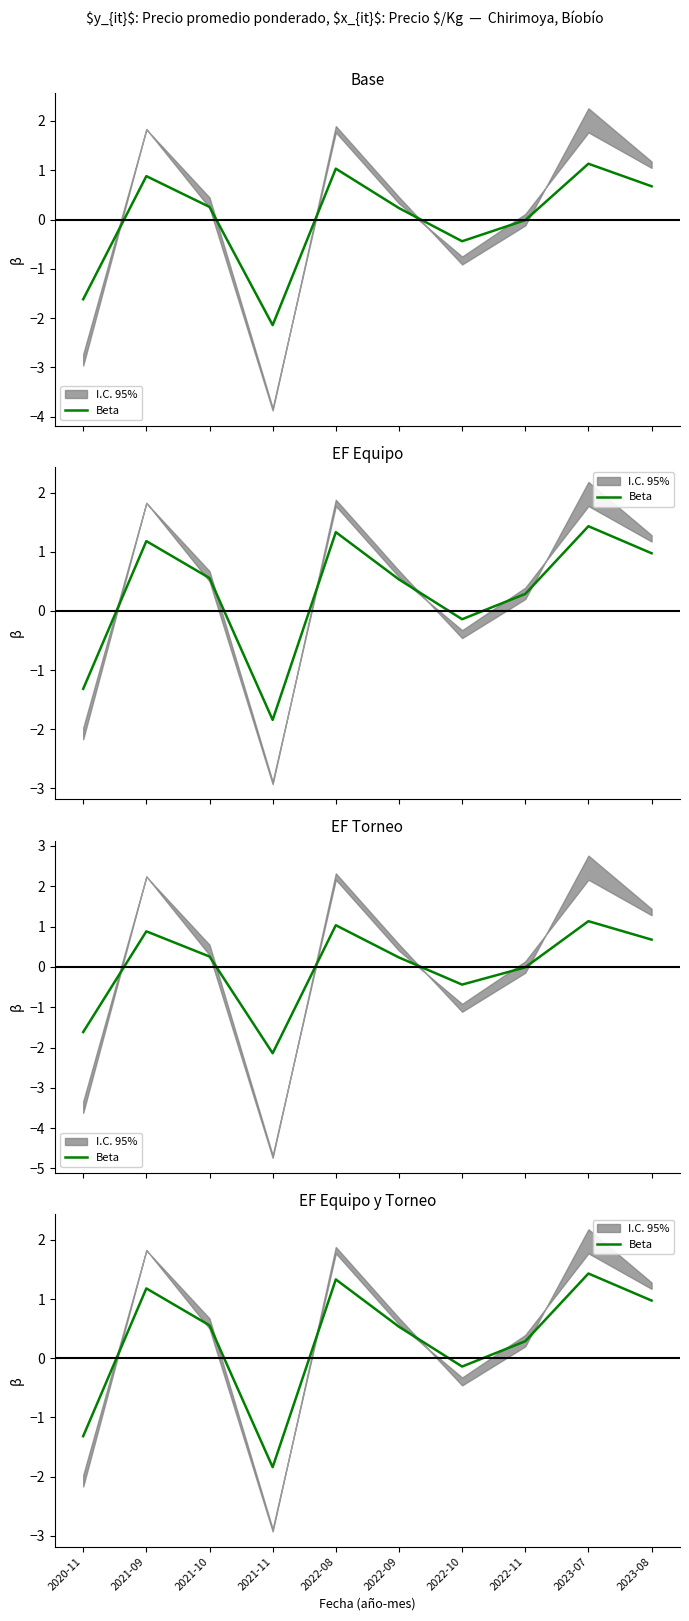

The chart shows a value of 0.5 at 2022-09. True or false?

True